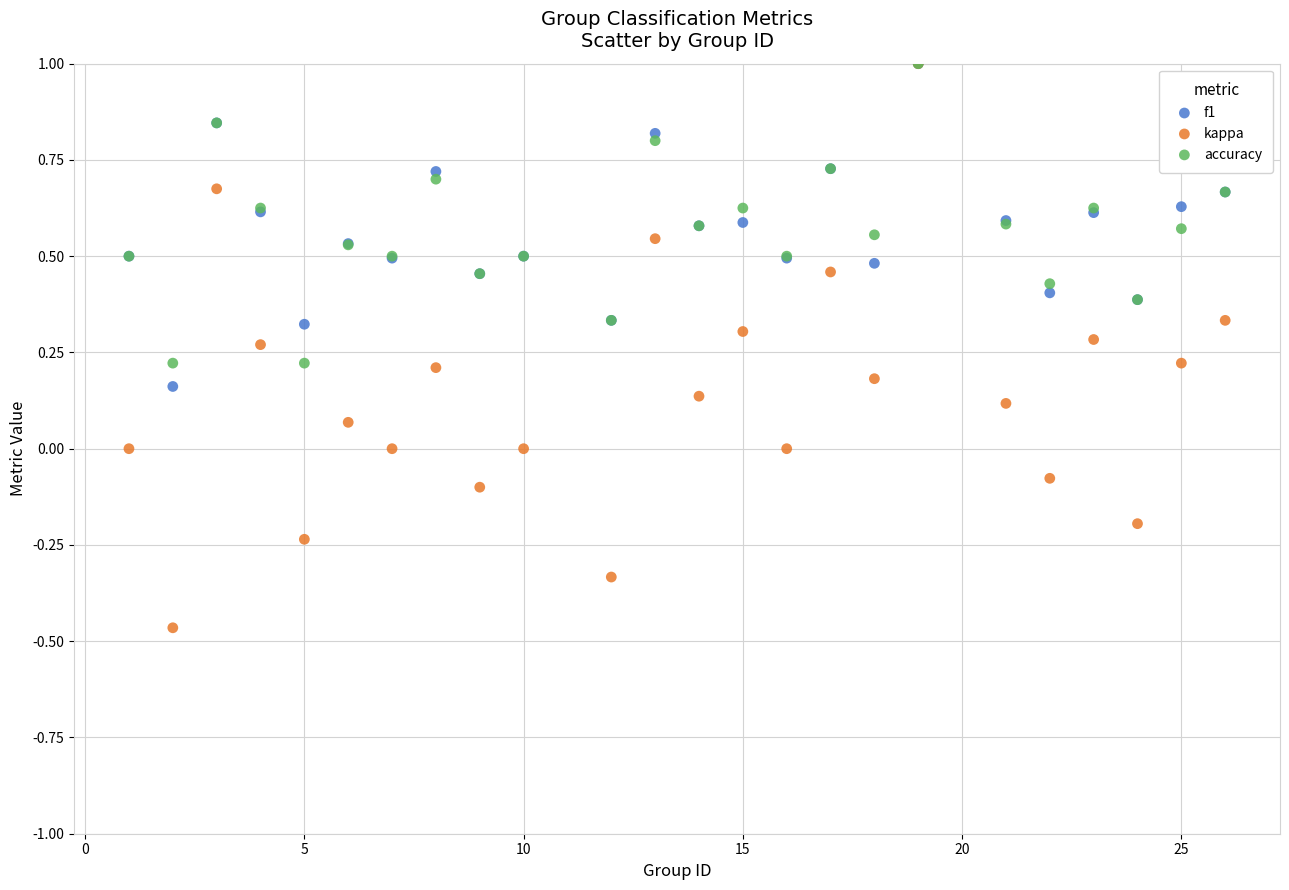

Which series reaches the minimum Y coordinate?

kappa